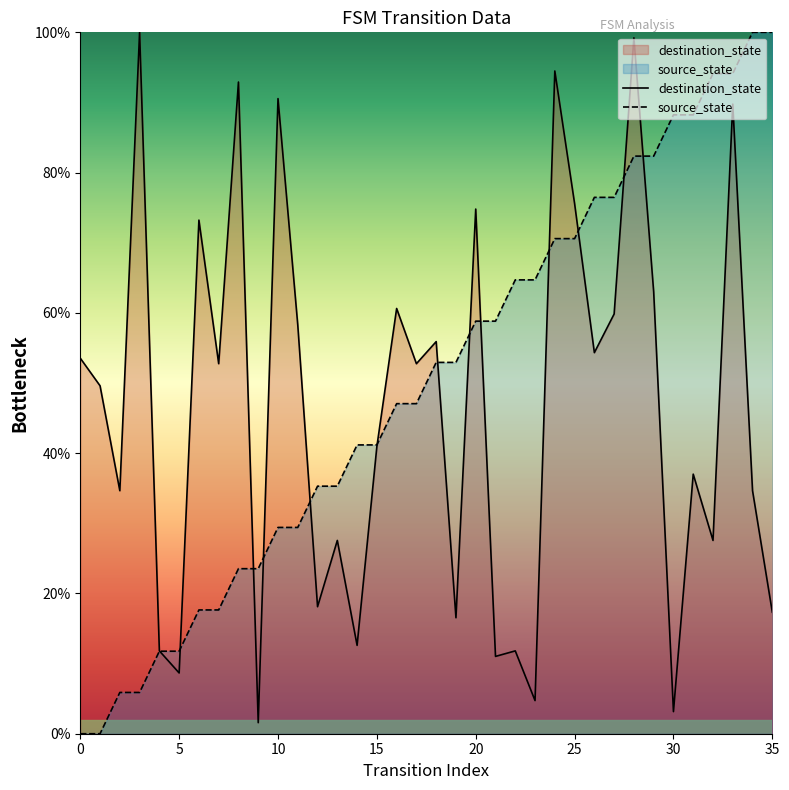

At how many categories does at least one series exceed 16?

34